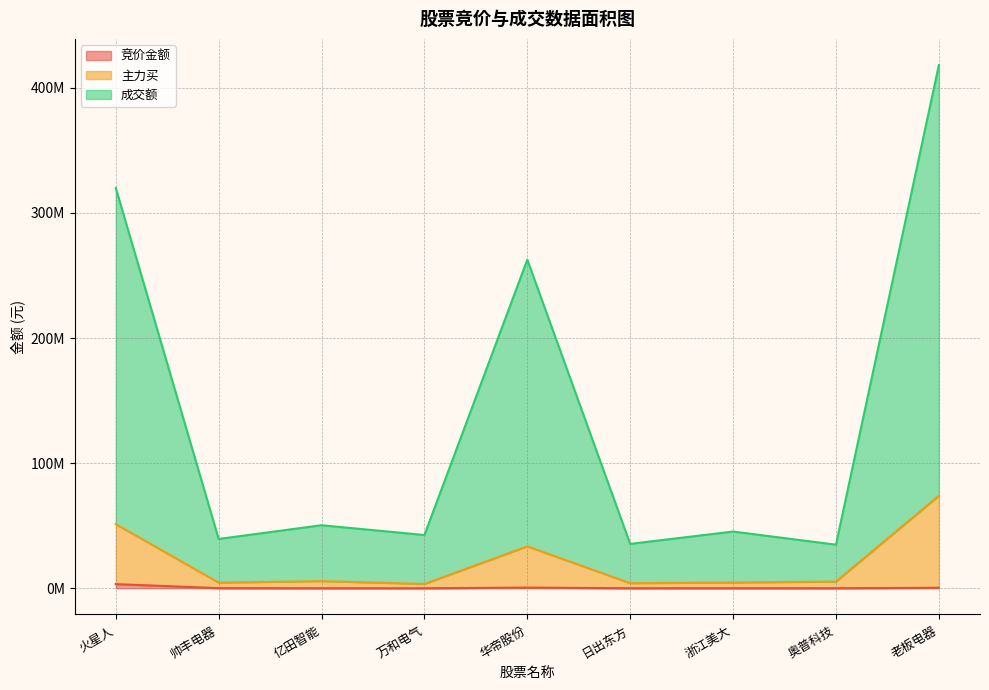

What is the greatest value displayed?

418169225